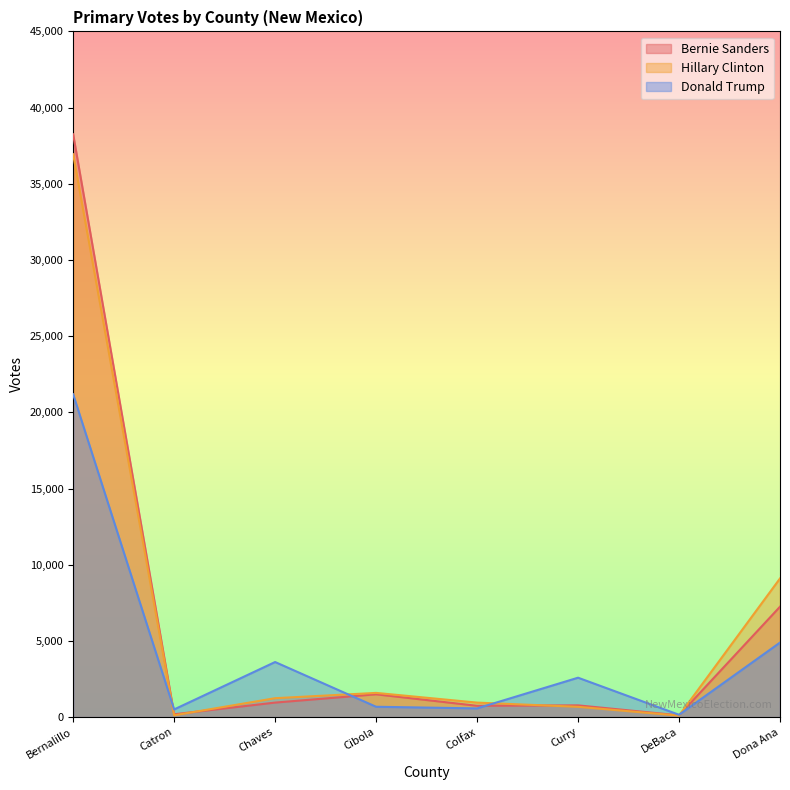

What is the difference between the second highest and second lowest values in the Bernie Sanders series?

7060